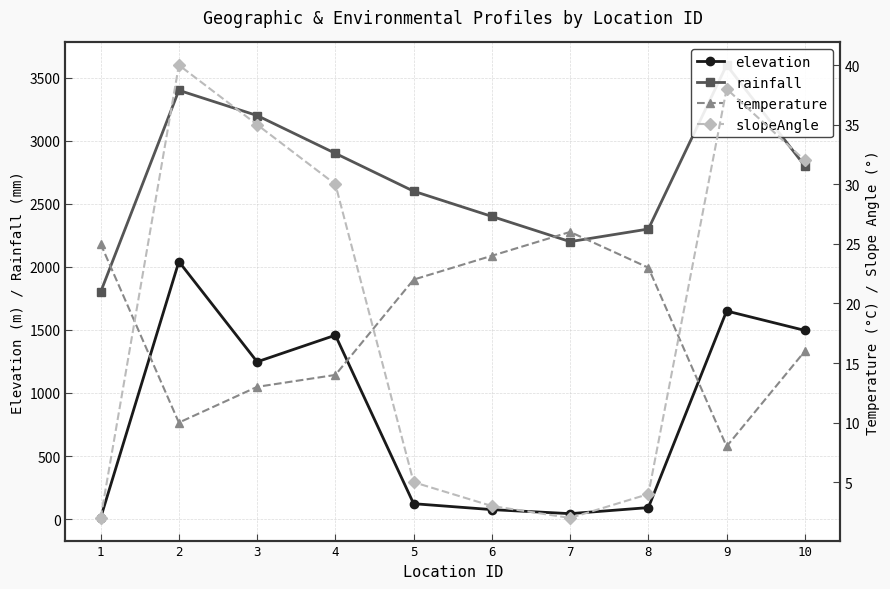

True or false: slopeAngle has more than 1 interior local peaks.

True